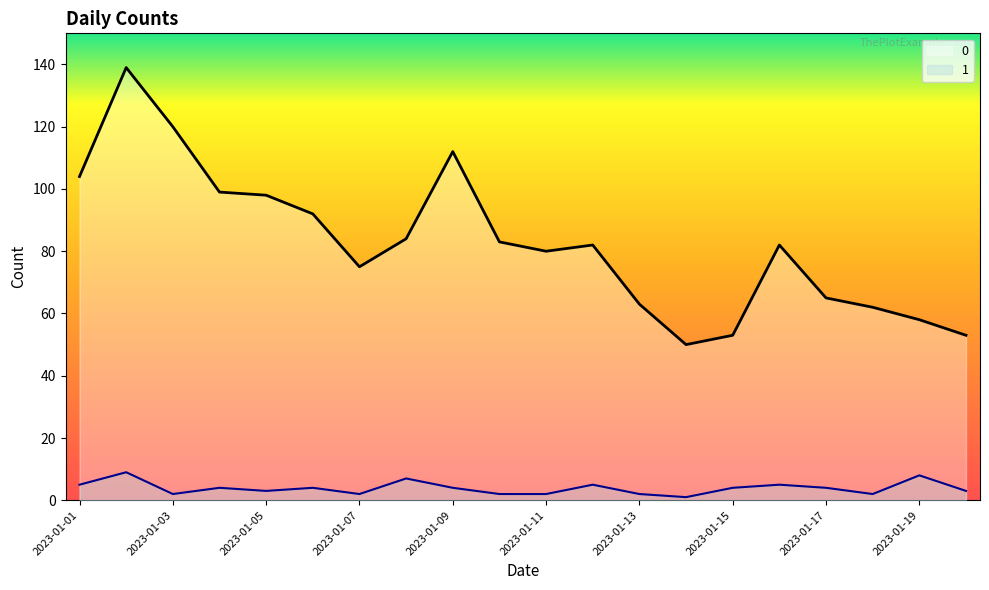

Where is the first local maximum for 0?

2023-01-02